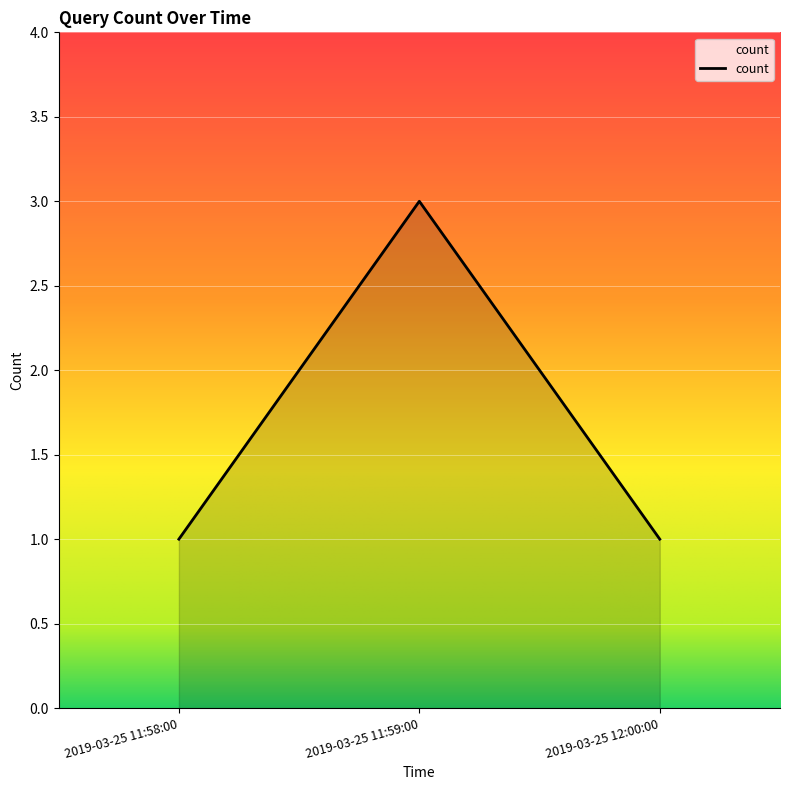

What is the greatest value displayed?

3